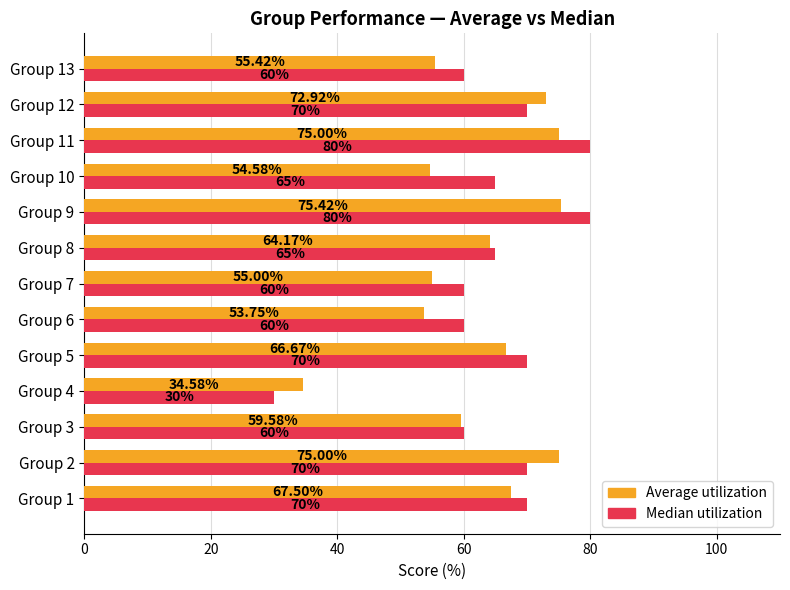

How many series are shown in this chart?

2